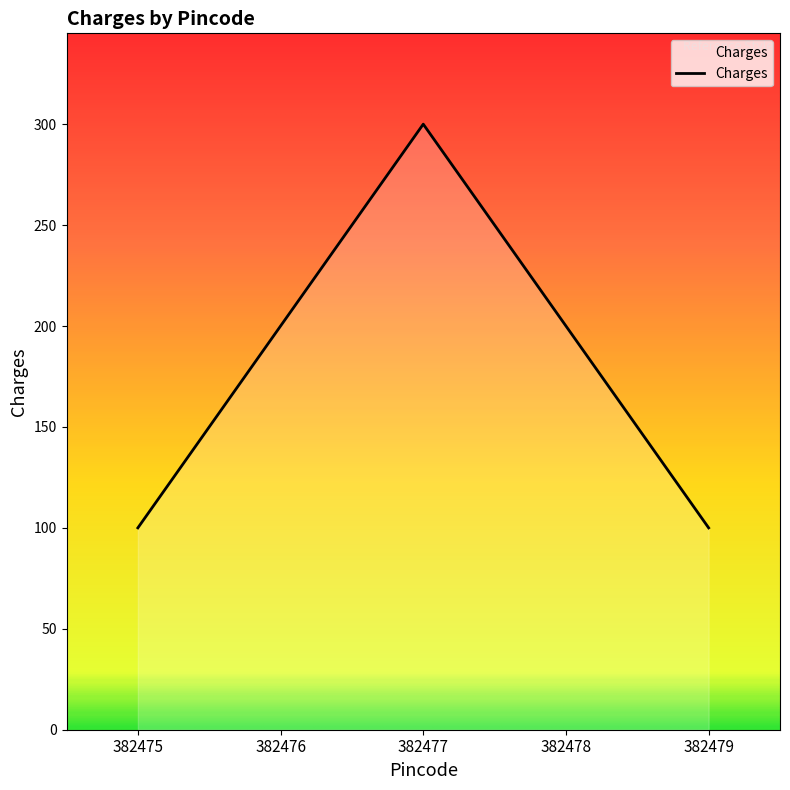

How many distinct data groups are displayed?

1